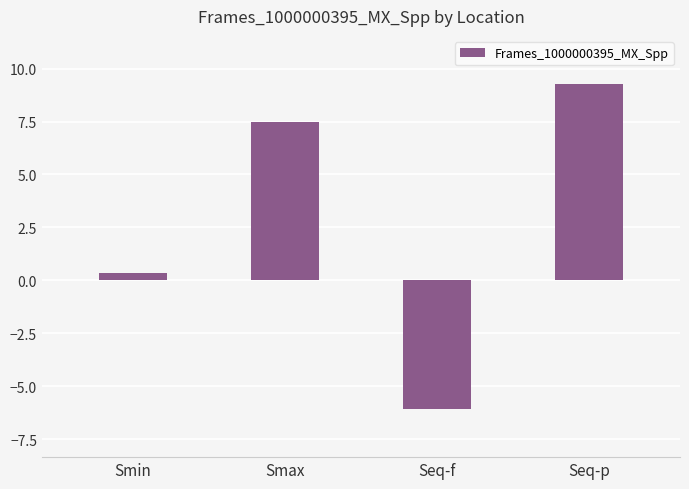

What is the sum of the values at Seq-p and Smin?

9.6